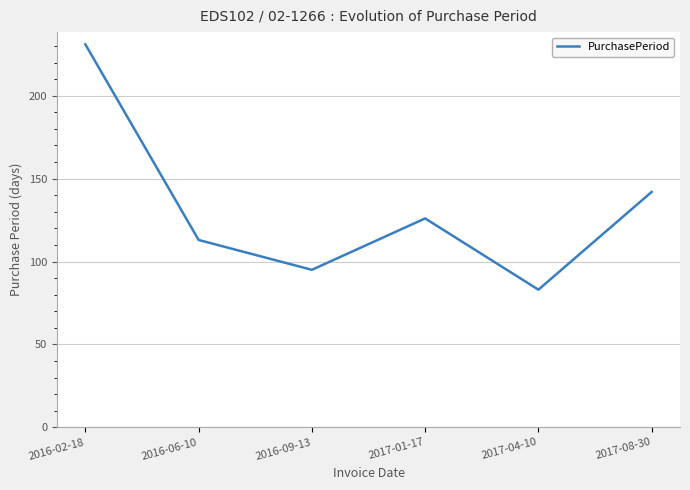

List the labels in order of value, smallest first.

2017-04-10, 2016-09-13, 2016-06-10, 2017-01-17, 2017-08-30, 2016-02-18